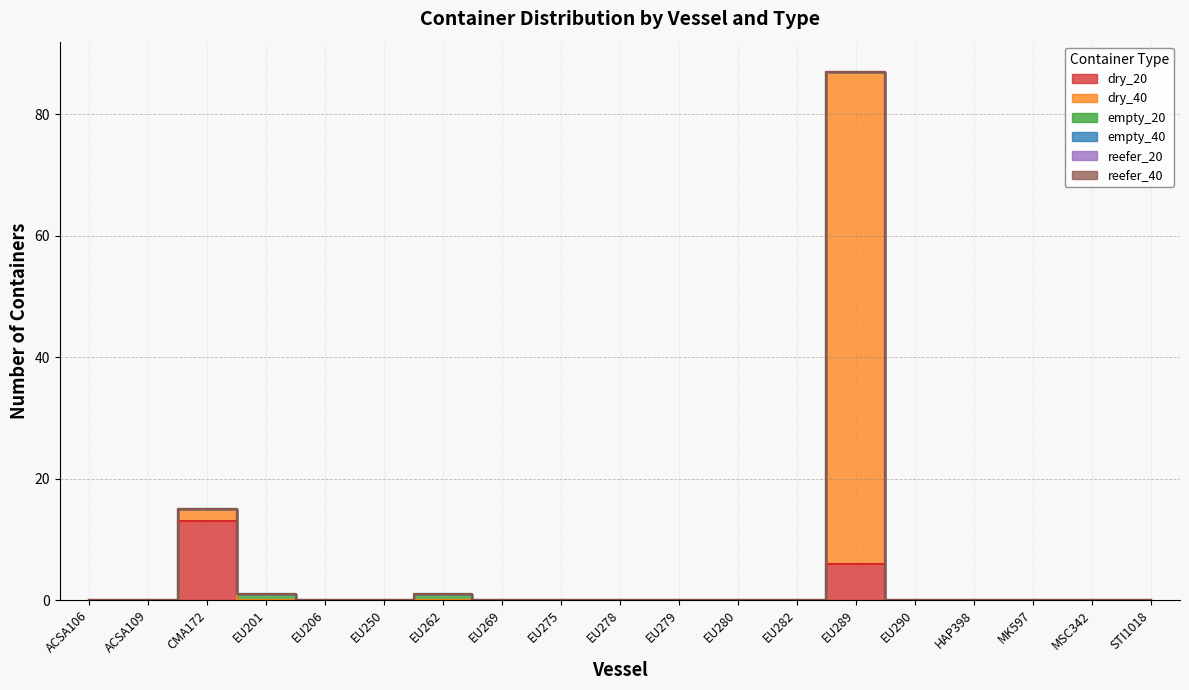

Which series has the widest spread of values?

dry_40